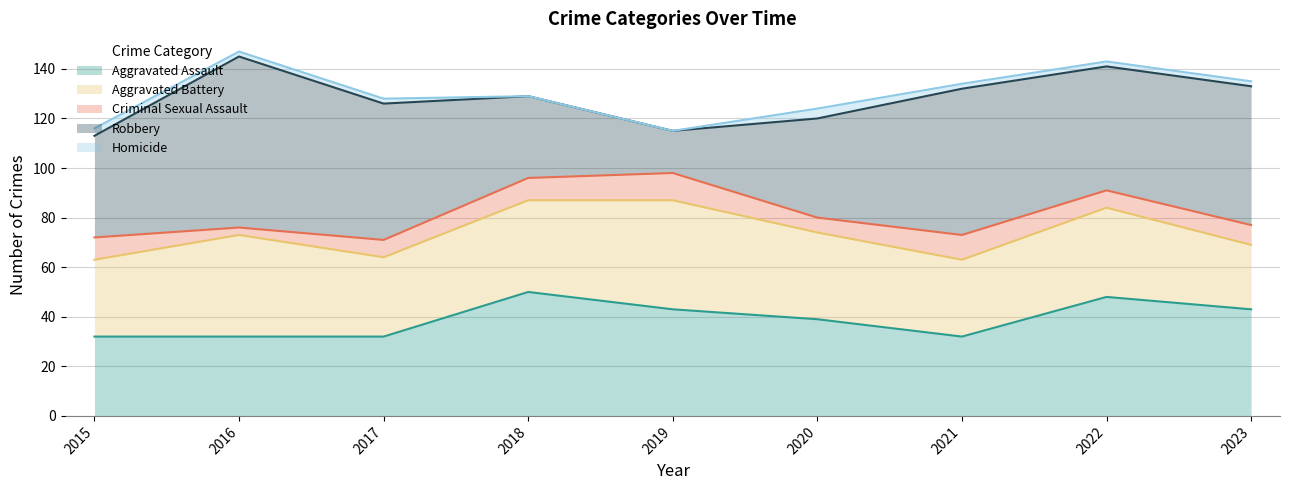

Reading left to right, transcribe all the data shown in this chart.

Aggravated Assault: 2015=32	2016=32	2017=32	2018=50	2019=43	2020=39	2021=32	2022=48	2023=43
Aggravated Battery: 2015=31	2016=41	2017=32	2018=37	2019=44	2020=35	2021=31	2022=36	2023=26
Criminal Sexual Assault: 2015=9	2016=3	2017=7	2018=9	2019=11	2020=6	2021=10	2022=7	2023=8
Robbery: 2015=41	2016=69	2017=55	2018=33	2019=17	2020=40	2021=59	2022=50	2023=56
Homicide: 2015=3	2016=2	2017=2	2018=0	2019=0	2020=4	2021=2	2022=2	2023=2